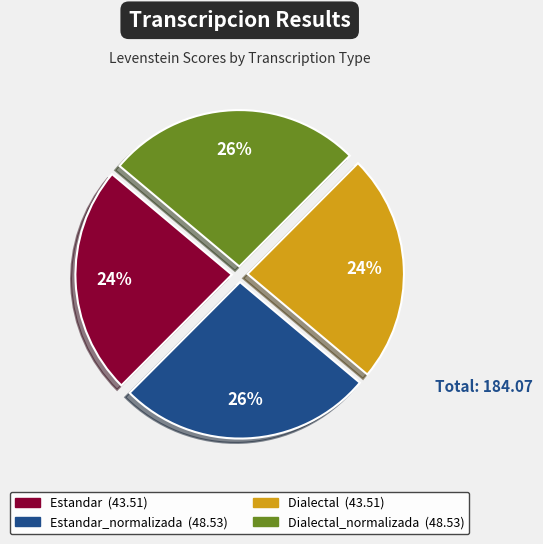

Does any single category account for the majority?

No